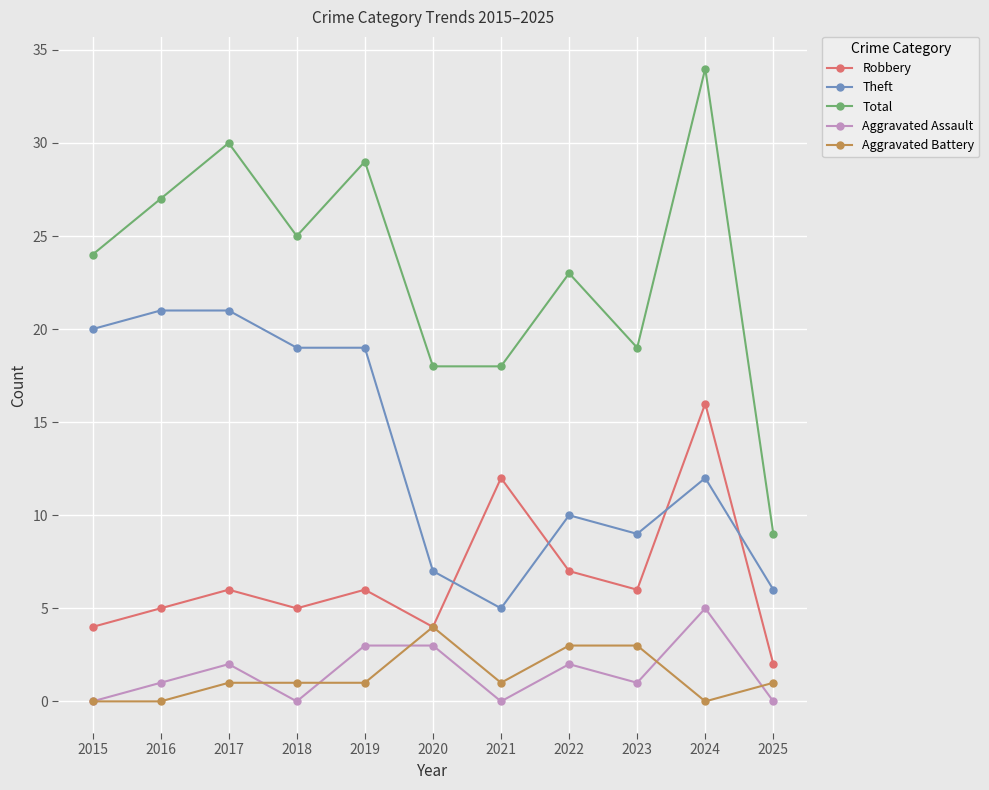

True or false: Aggravated Battery has more than 0 interior local peaks.

True